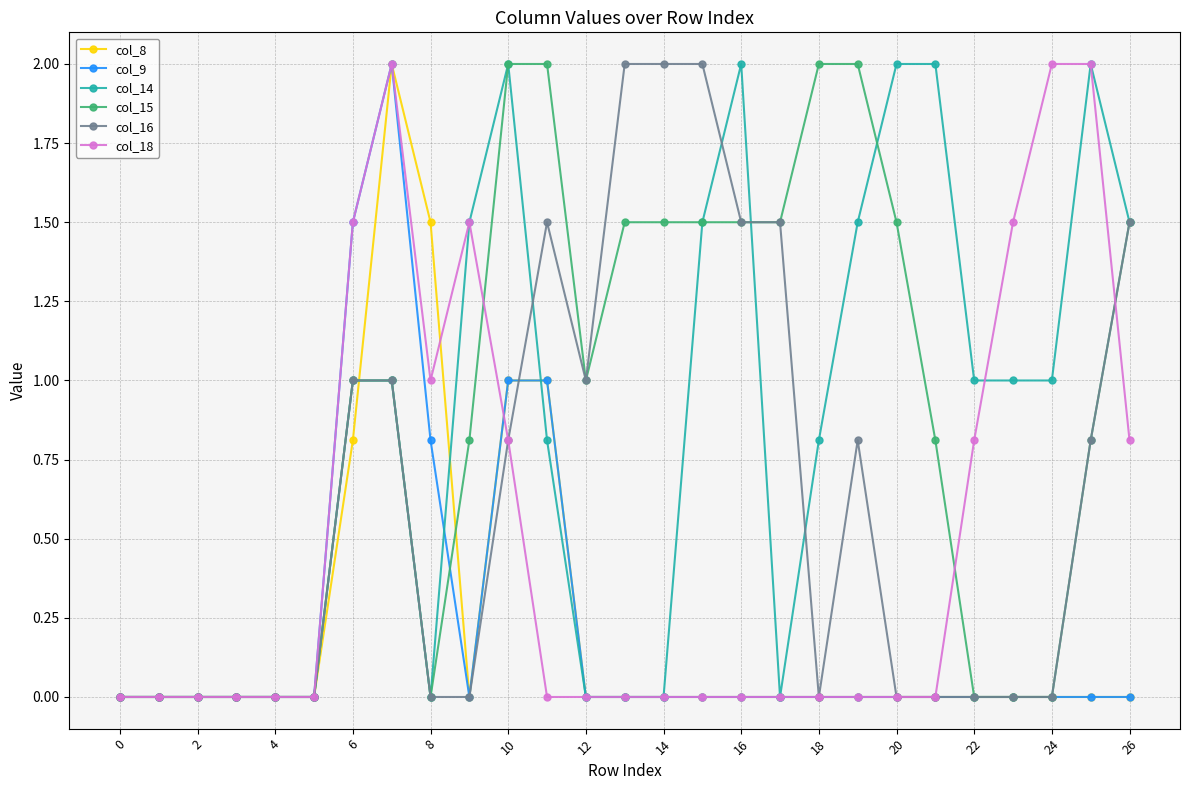

Reading left to right, transcribe all the data shown in this chart.

col_8: 0.0	0.0	0.0	0.0	0.0	0.0	0.8	2.0	1.5	0.0	1.0	1.0	0.0	0.0	0.0	0.0	0.0	0.0	0.0	0.0	0.0	0.0	0.0	0.0	0.0	0.0	0.0
col_9: 0.0	0.0	0.0	0.0	0.0	0.0	1.5	2.0	0.8	0.0	1.0	1.0	0.0	0.0	0.0	0.0	0.0	0.0	0.0	0.0	0.0	0.0	0.0	0.0	0.0	0.0	0.0
col_14: 0.0	0.0	0.0	0.0	0.0	0.0	1.0	1.0	0.0	1.5	2.0	0.8	0.0	0.0	0.0	1.5	2.0	0.0	0.8	1.5	2.0	2.0	1.0	1.0	1.0	2.0	1.5
col_15: 0.0	0.0	0.0	0.0	0.0	0.0	1.0	1.0	0.0	0.8	2.0	2.0	1.0	1.5	1.5	1.5	1.5	1.5	2.0	2.0	1.5	0.8	0.0	0.0	0.0	0.8	1.5
col_16: 0.0	0.0	0.0	0.0	0.0	0.0	1.0	1.0	0.0	0.0	0.8	1.5	1.0	2.0	2.0	2.0	1.5	1.5	0.0	0.8	0.0	0.0	0.0	0.0	0.0	0.8	1.5
col_18: 0.0	0.0	0.0	0.0	0.0	0.0	1.5	2.0	1.0	1.5	0.8	0.0	0.0	0.0	0.0	0.0	0.0	0.0	0.0	0.0	0.0	0.0	0.8	1.5	2.0	2.0	0.8